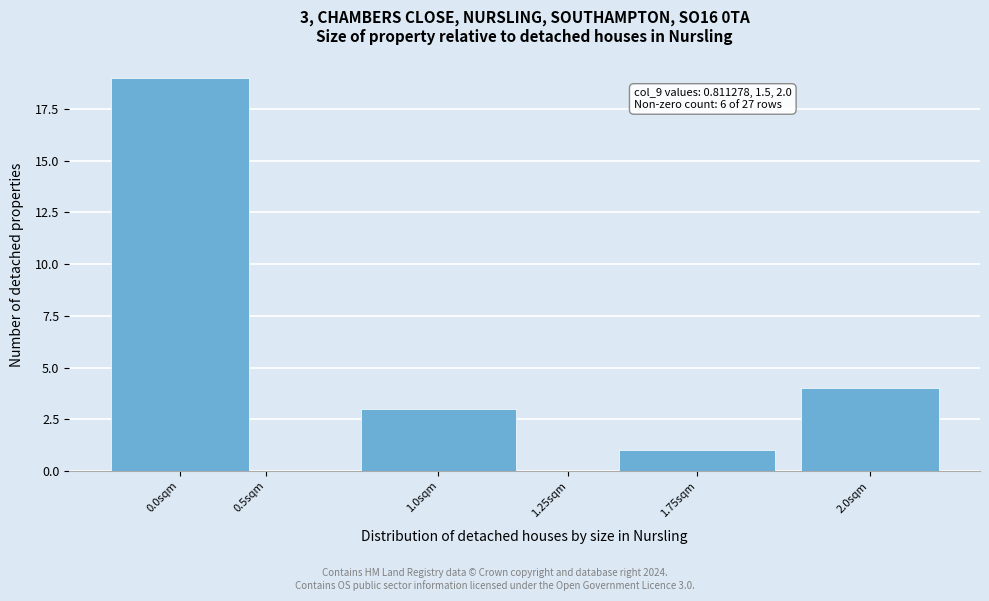

Reading left to right, transcribe all the data shown in this chart.

0.0sqm=19	0.5sqm=0	1.0sqm=3	1.25sqm=0	1.75sqm=1	2.0sqm=4